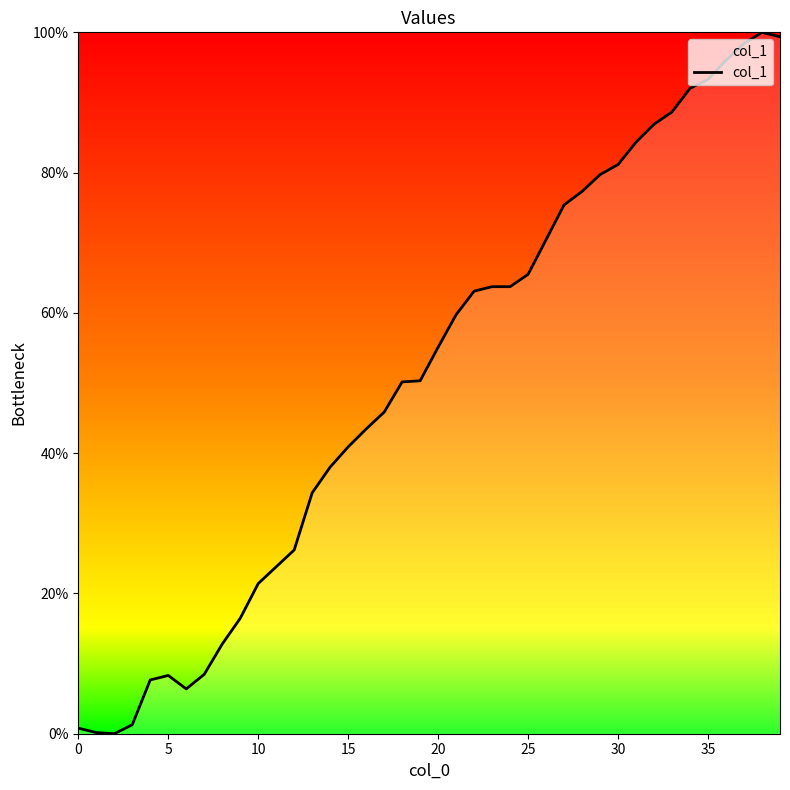

Reading left to right, extract all data points from this chart.

0.8	0.2	0.0	1.3	7.7	8.3	6.4	8.5	12.8	16.5	21.4	23.8	26.2	34.3	38.0	40.9	43.5	45.8	50.2	50.3	55.1	59.7	63.1	63.7	63.7	65.5	70.4	75.4	77.3	79.7	81.2	84.3	86.9	88.7	92.0	93.3	96.0	98.4	100.0	99.4